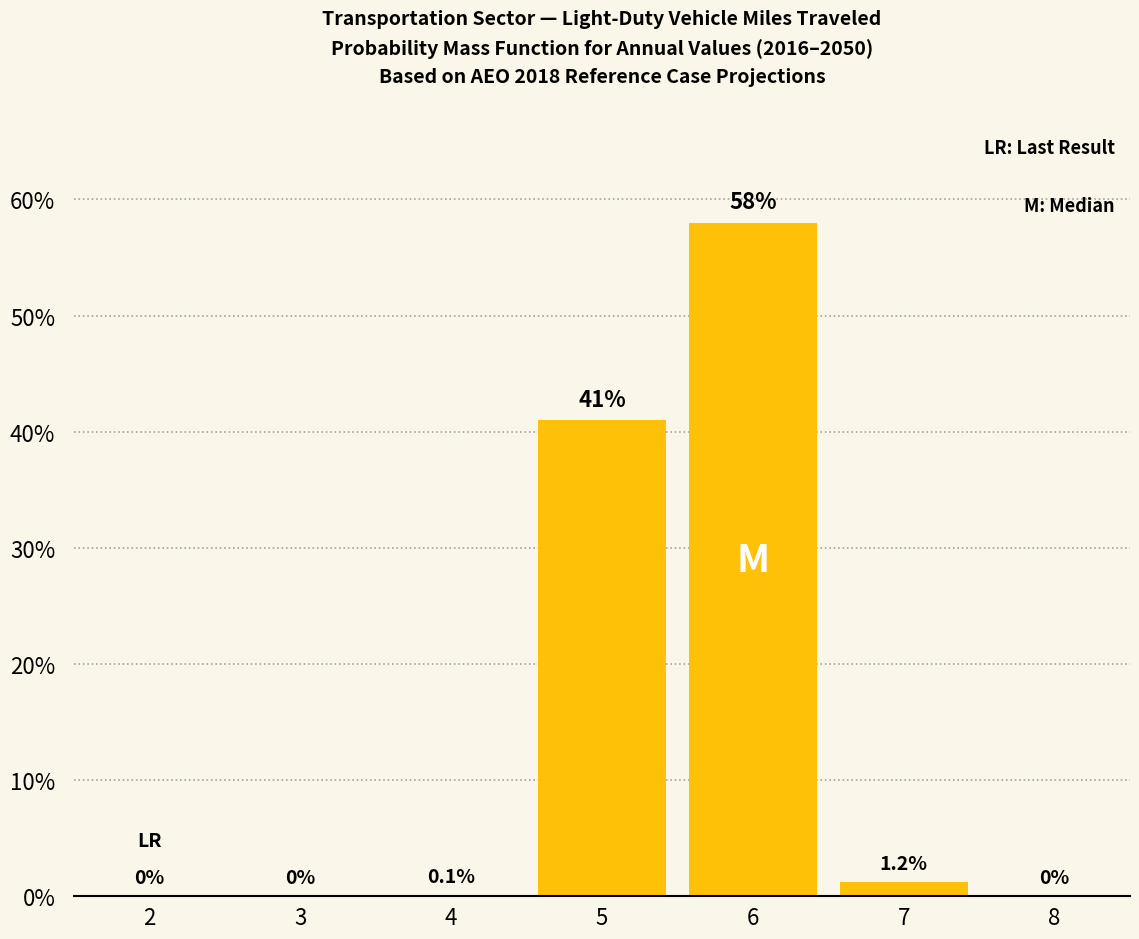

Reading left to right, list all the values displayed in this chart.

2=0.0	3=0.0	4=0.1	5=41.0	6=58.0	7=1.2	8=0.0